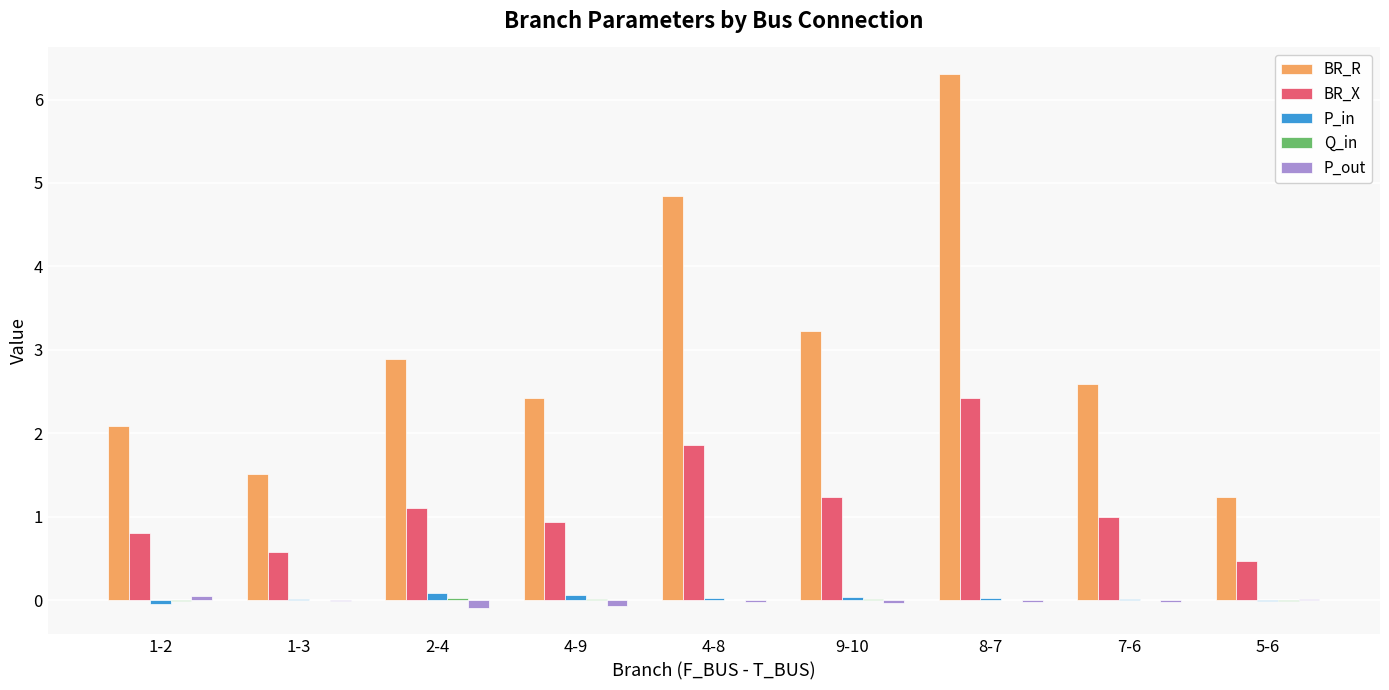

At which label does BR_R first exceed 2?

1-2